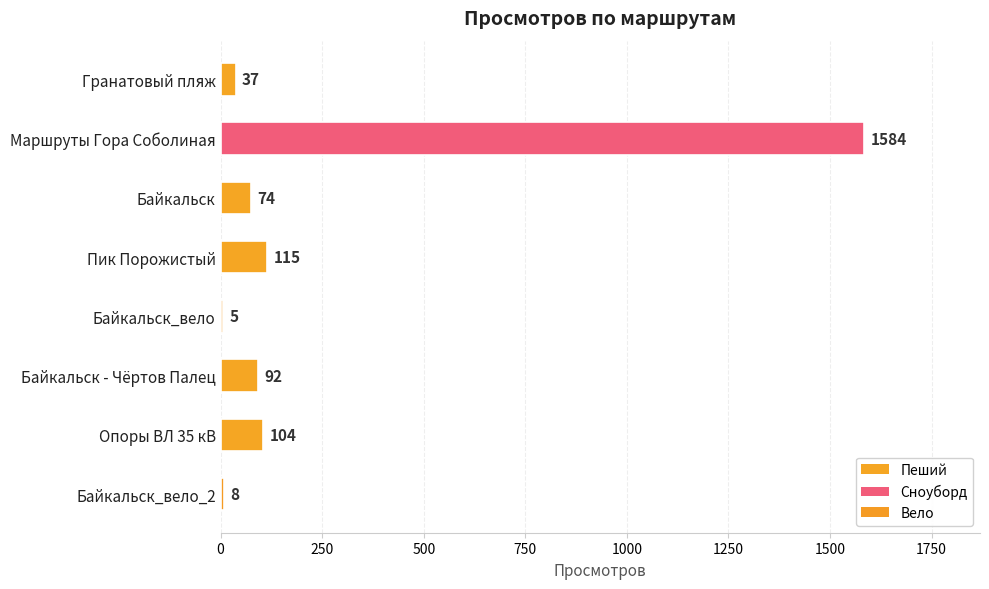

At which label is the value closest to 794?

Пик Порожистый